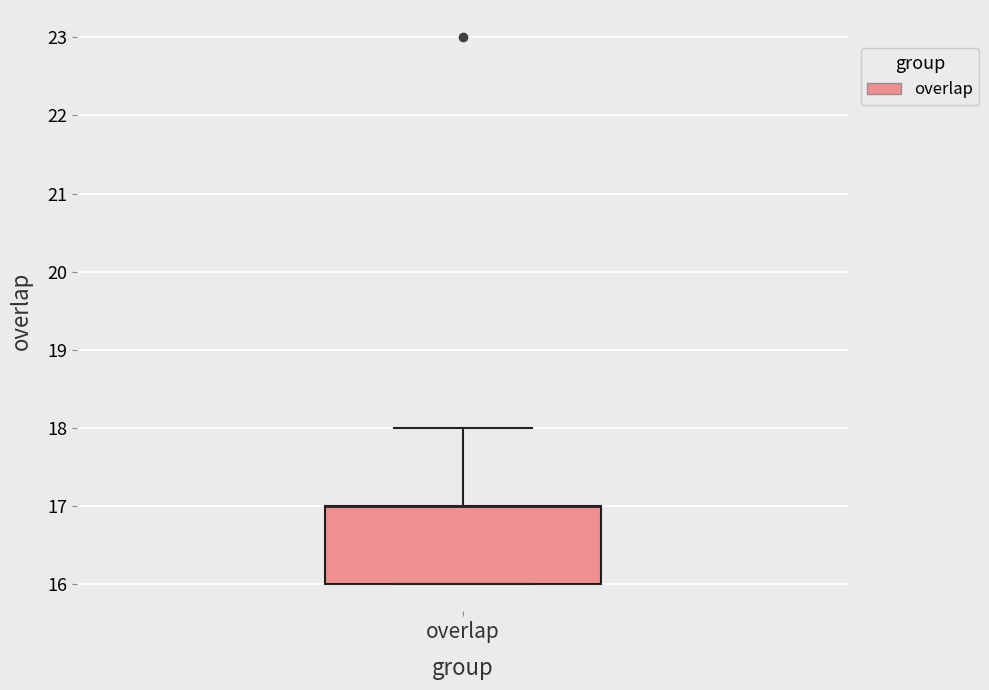

Transcribe this box plot: give where the median line is, the range the box spans, and where the two whiskers end, as read against the y-axis. The values are not printed on the chart, so give them approximately, as read against the axis.

median 17 (drawn on the box's upper edge), box 16 to 17, whiskers 16 to 18